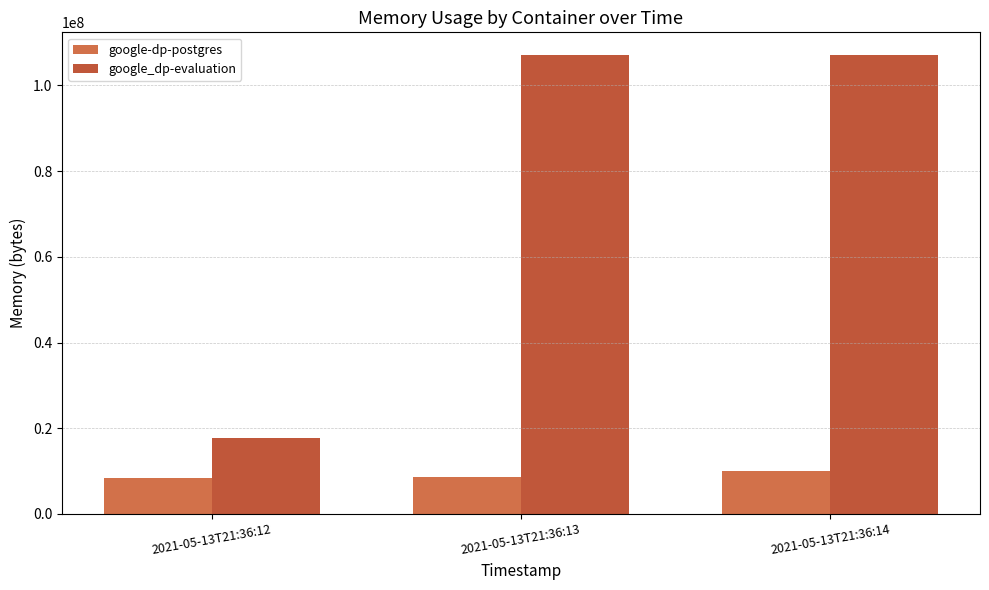

Where is google-dp-postgres nearest to the value 9181184?

2021-05-13T21:36:13